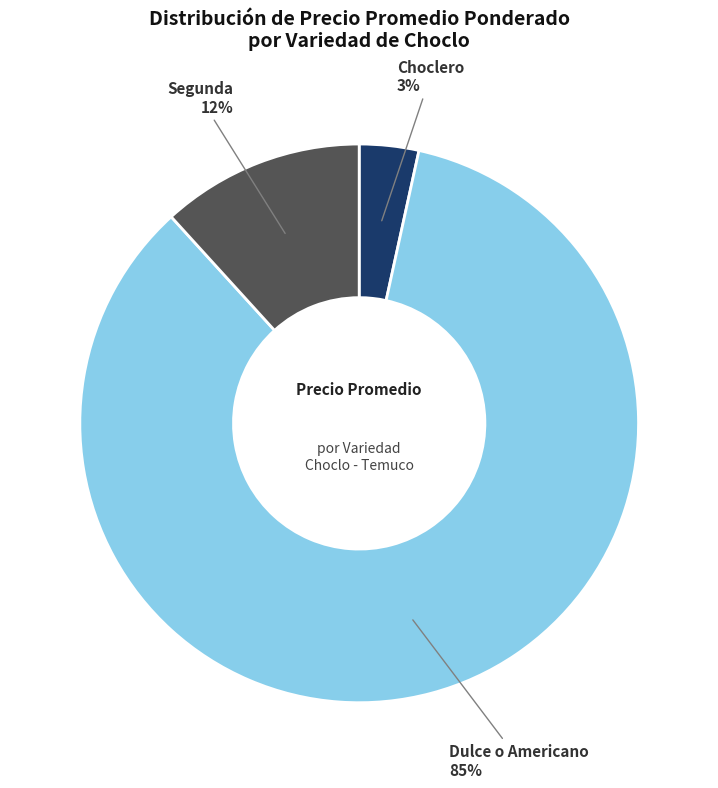

To the nearest percent, what is the average slice percentage?

33%